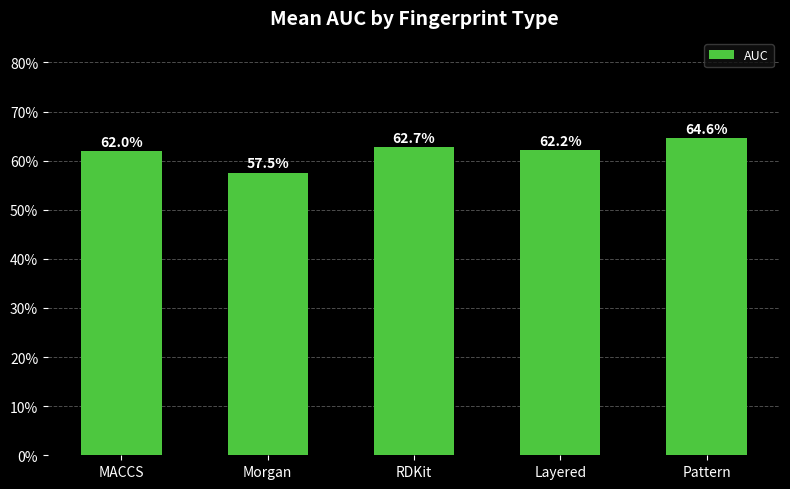

Rank the categories by value from lowest to highest.

Morgan, MACCS, Layered, RDKit, Pattern